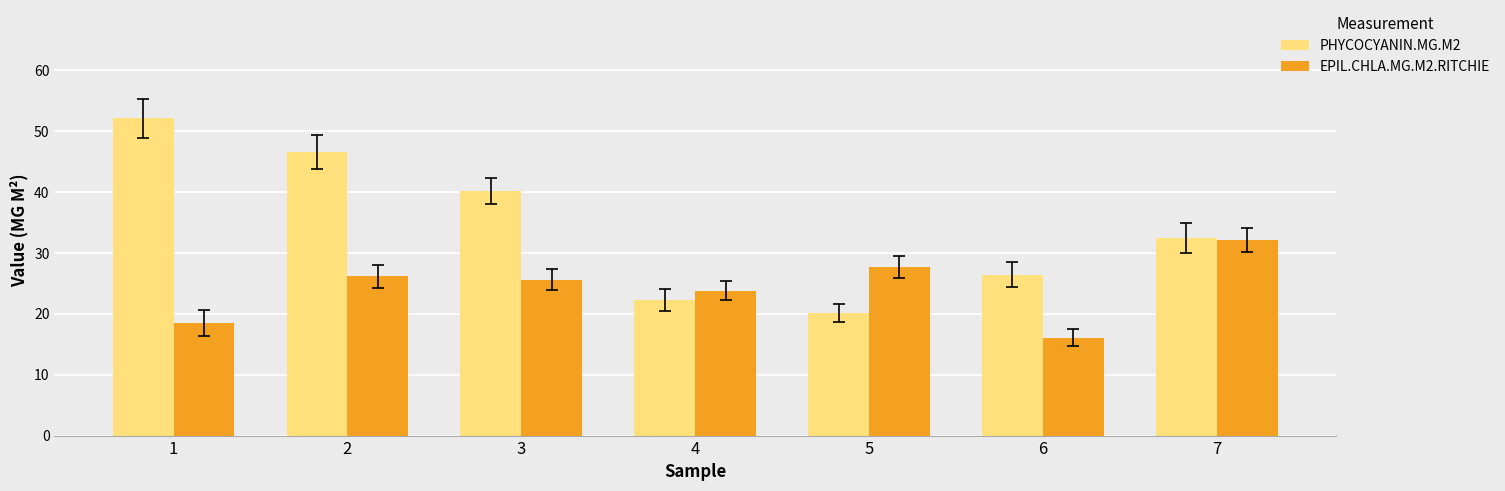

Are the bars horizontal?

No